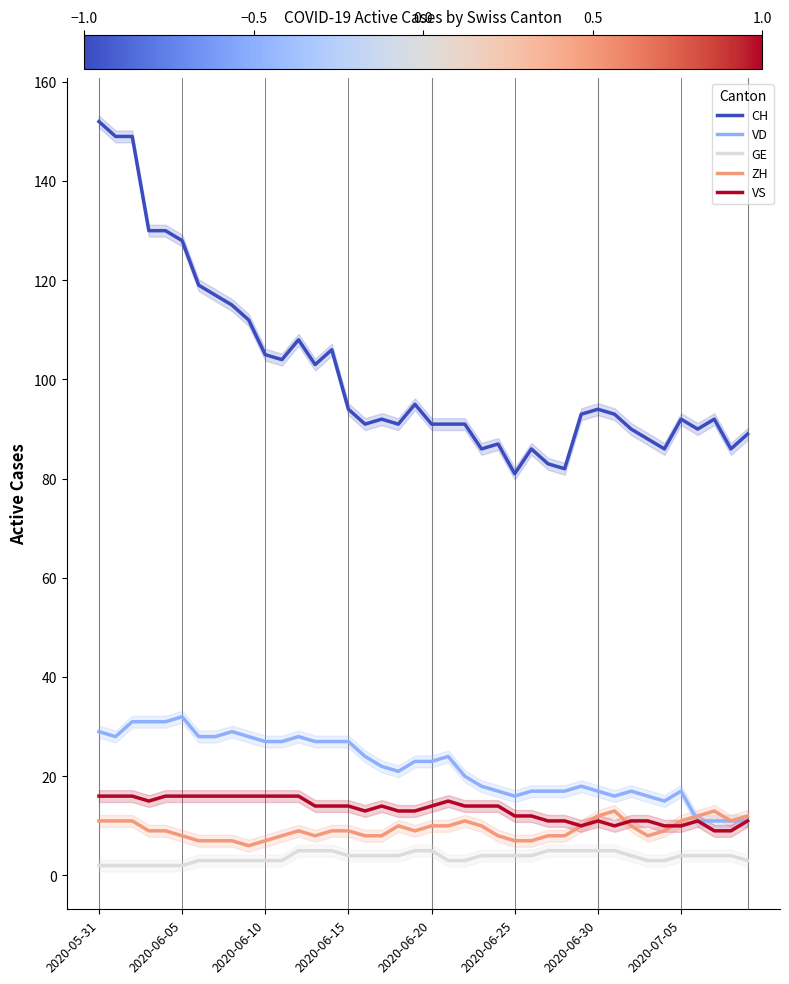

Reading left to right, list all the values displayed in this chart.

CH: 152	149	149	130	130	128	119	117	115	112	105	104	108	103	106	94	91	92	91	95	91	91	91	86	87	81	86	83	82	93	94	93	90	88	86	92	90	92	86	89
VD: 29	28	31	31	31	32	28	28	29	28	27	27	28	27	27	27	24	22	21	23	23	24	20	18	17	16	17	17	17	18	17	16	17	16	15	17	11	11	11	11
GE: 2	2	2	2	2	2	3	3	3	3	3	3	5	5	5	4	4	4	4	5	5	3	3	4	4	4	4	5	5	5	5	5	4	3	3	4	4	4	4	3
ZH: 11	11	11	9	9	8	7	7	7	6	7	8	9	8	9	9	8	8	10	9	10	10	11	10	8	7	7	8	8	10	12	13	10	8	9	11	12	13	11	12
VS: 16	16	16	15	16	16	16	16	16	16	16	16	16	14	14	14	13	14	13	13	14	15	14	14	14	12	12	11	11	10	11	10	11	11	10	10	11	9	9	11